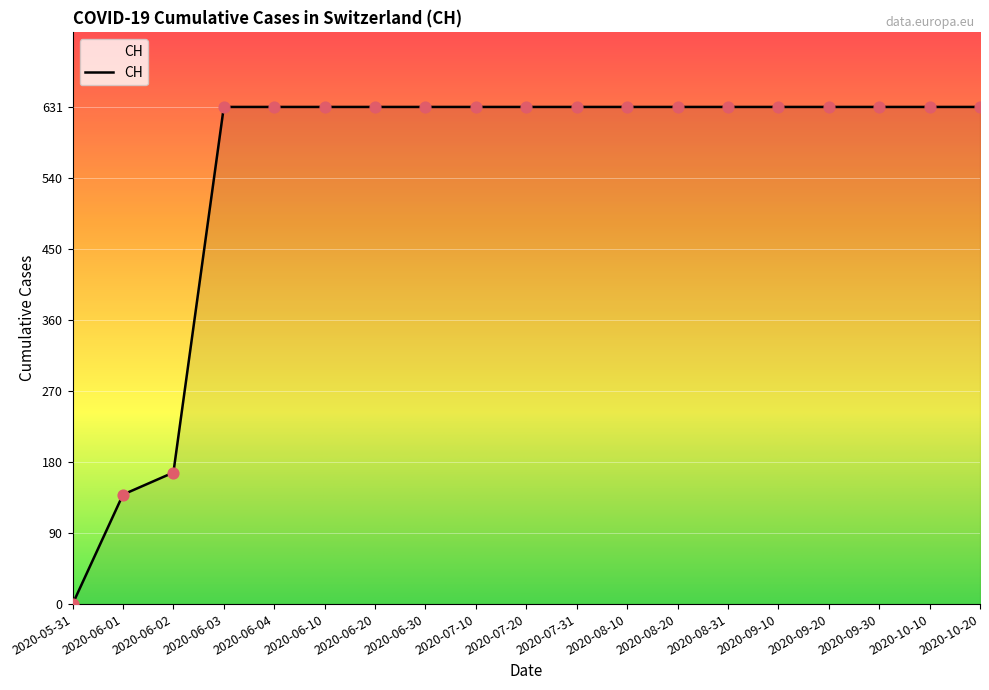

What is the ratio of the value at 2020-09-10 to the value at 2020-08-20?

1.0